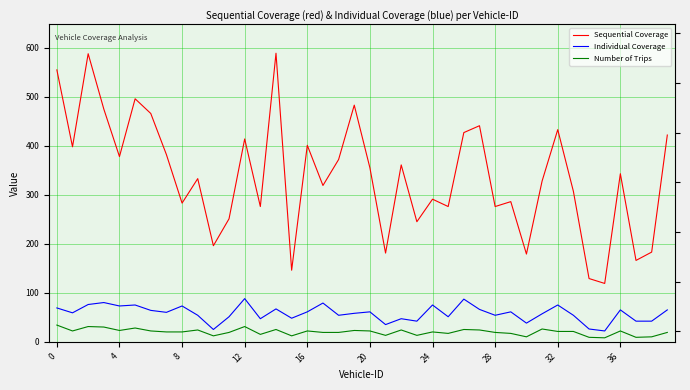

What is the spread (max minus min) of values at 36?

309